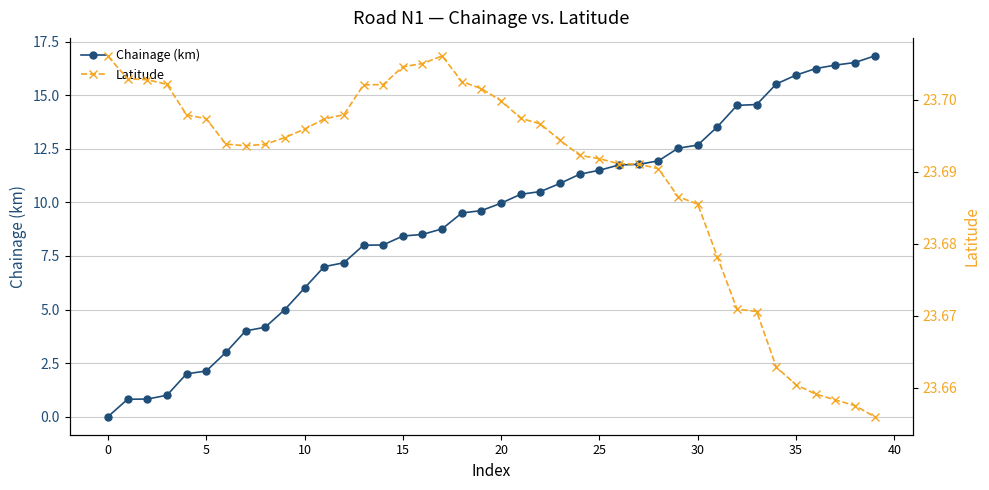

In Latitude, how many points are higher than both neighbors (excluding endpoints)?

1